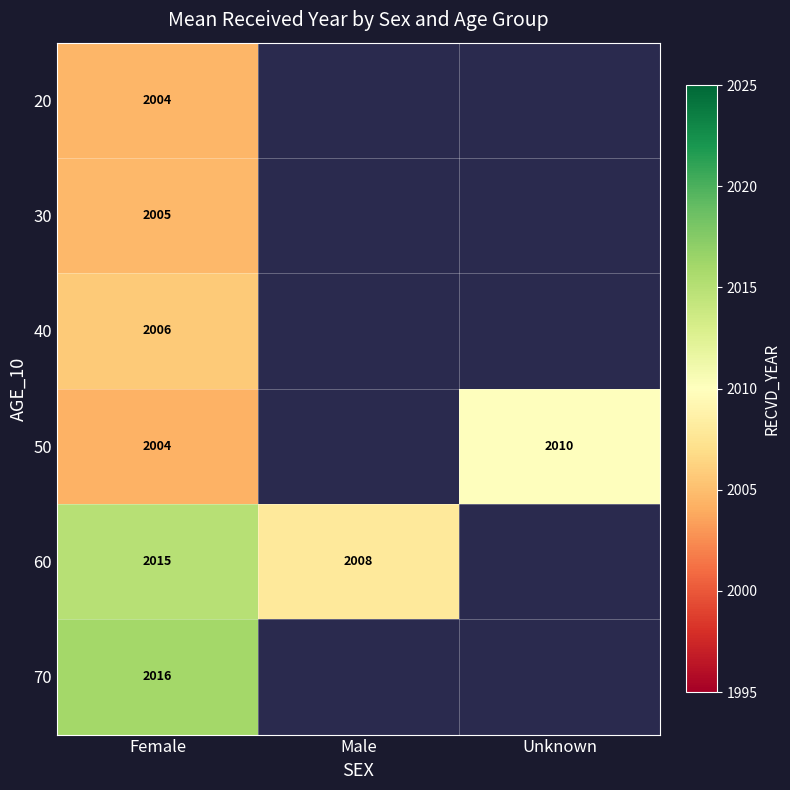

What is the spread (max minus min) of values at Female?

12.0